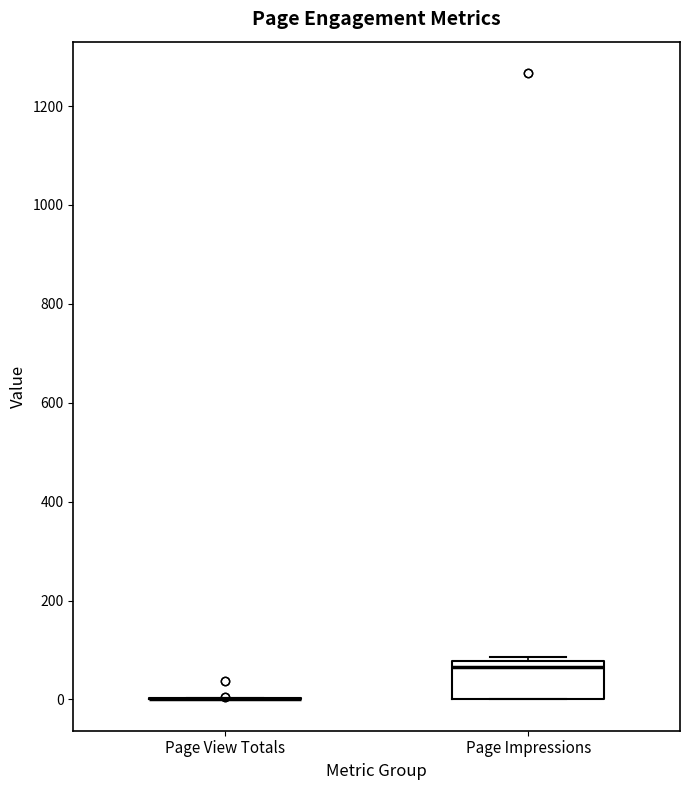

Comparing the boxes themselves (not the whiskers), which one is the tallest?

Page Impressions